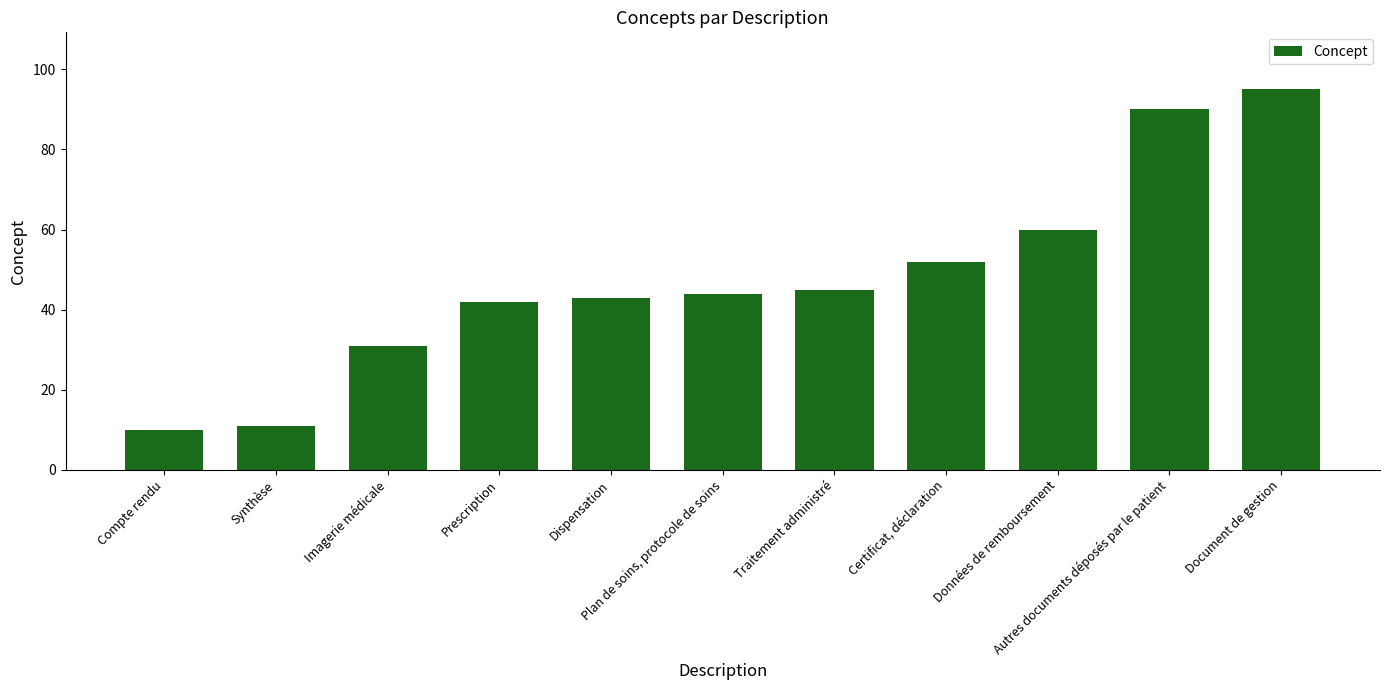

What is the difference between the values at Imagerie médicale and Autres documents déposés par le patient?

59